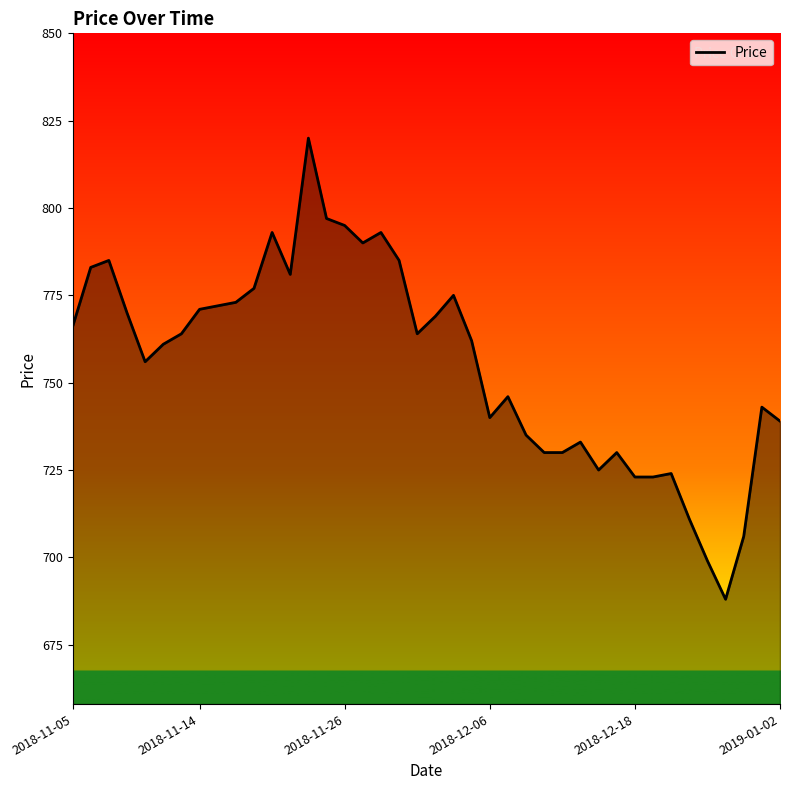

What is the difference between the maximum and minimum values?

132